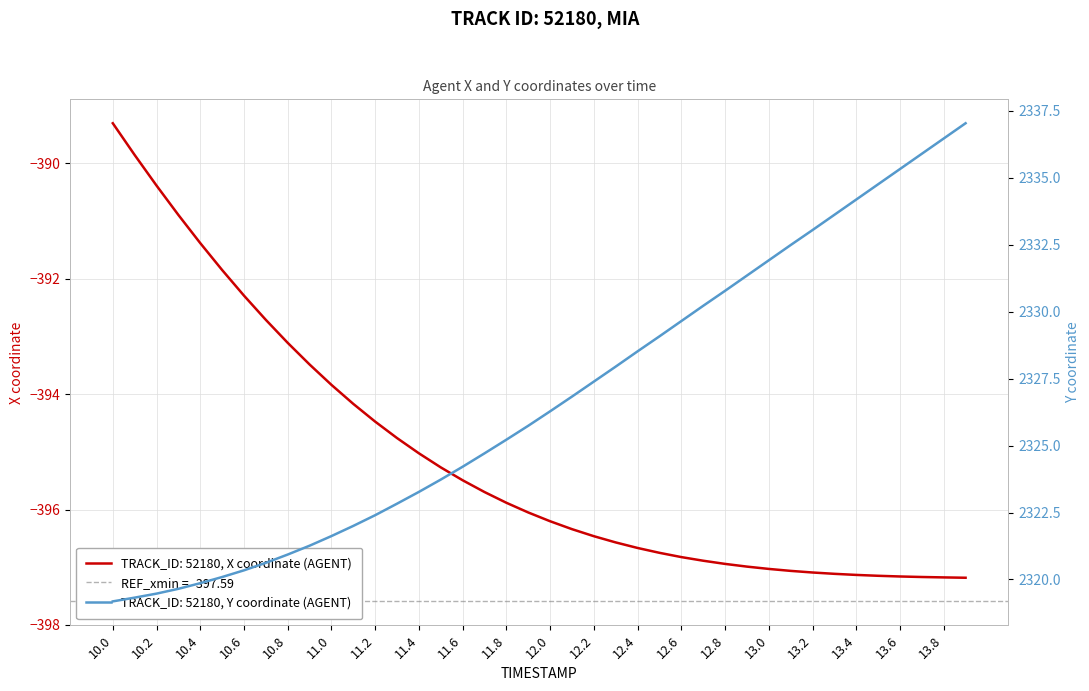

Rank the series by their average value, from highest to lowest.

Y, X